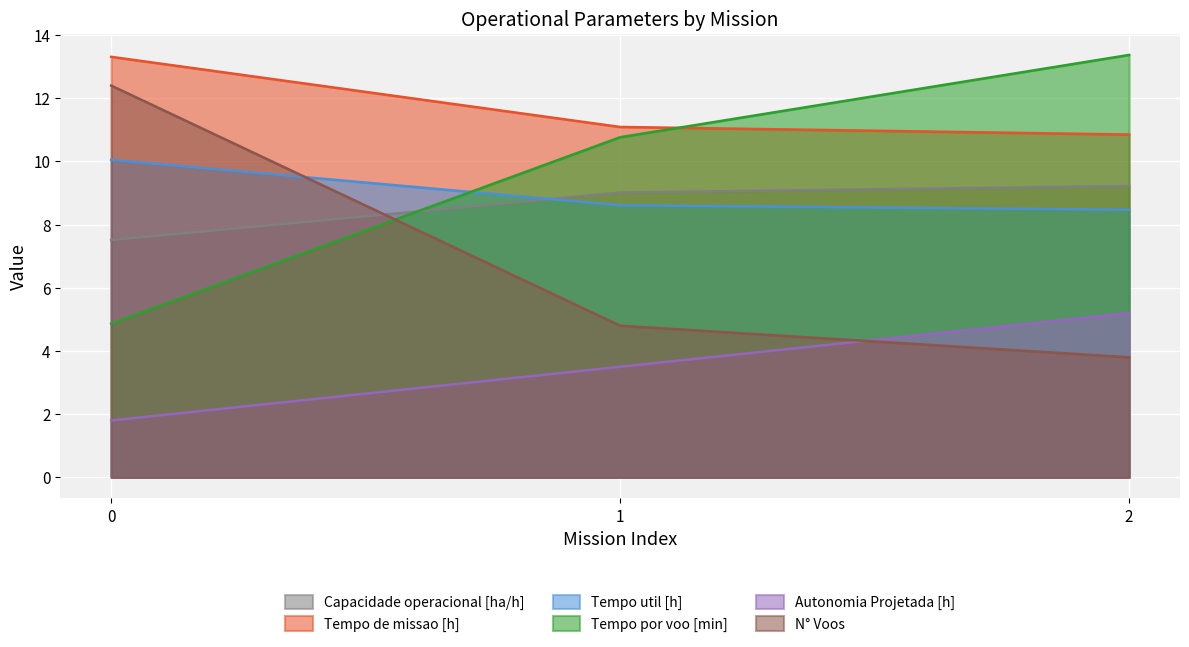

What is the average value of the Tempo util [h] series?

9.0